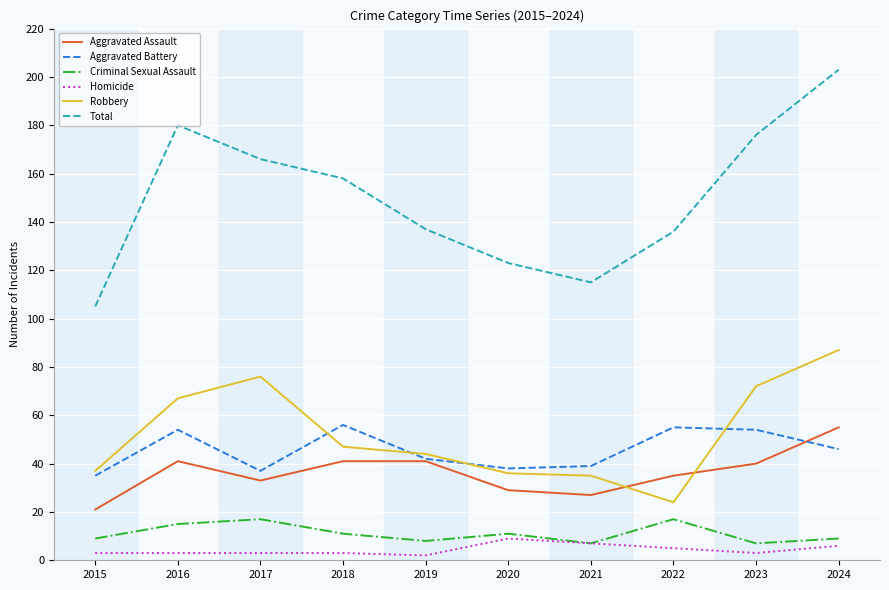

Rank the series at 2018 from lowest to highest value.

Homicide, Criminal Sexual Assault, Aggravated Assault, Robbery, Aggravated Battery, Total